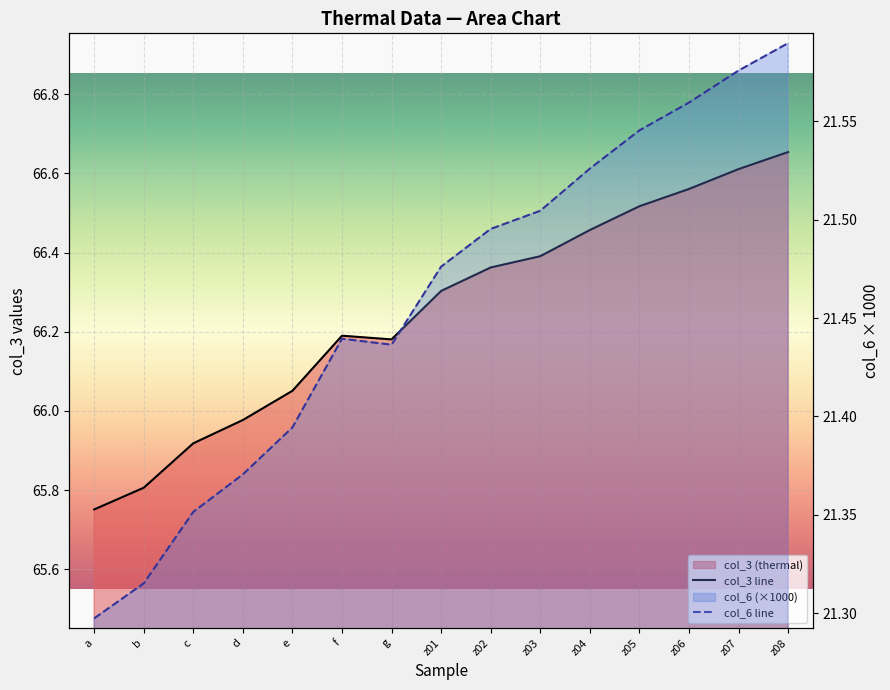

How many values in the col_3 line series are below 66?

4